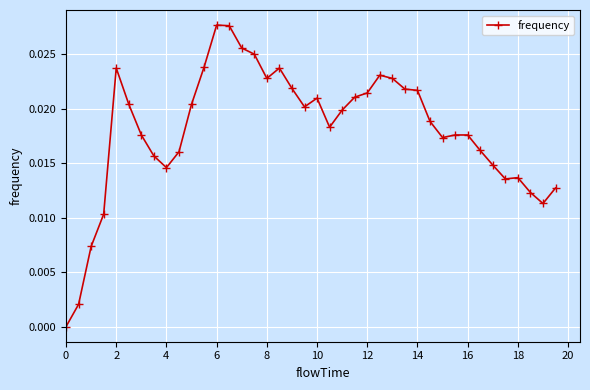

What is the sum of all values?

0.7